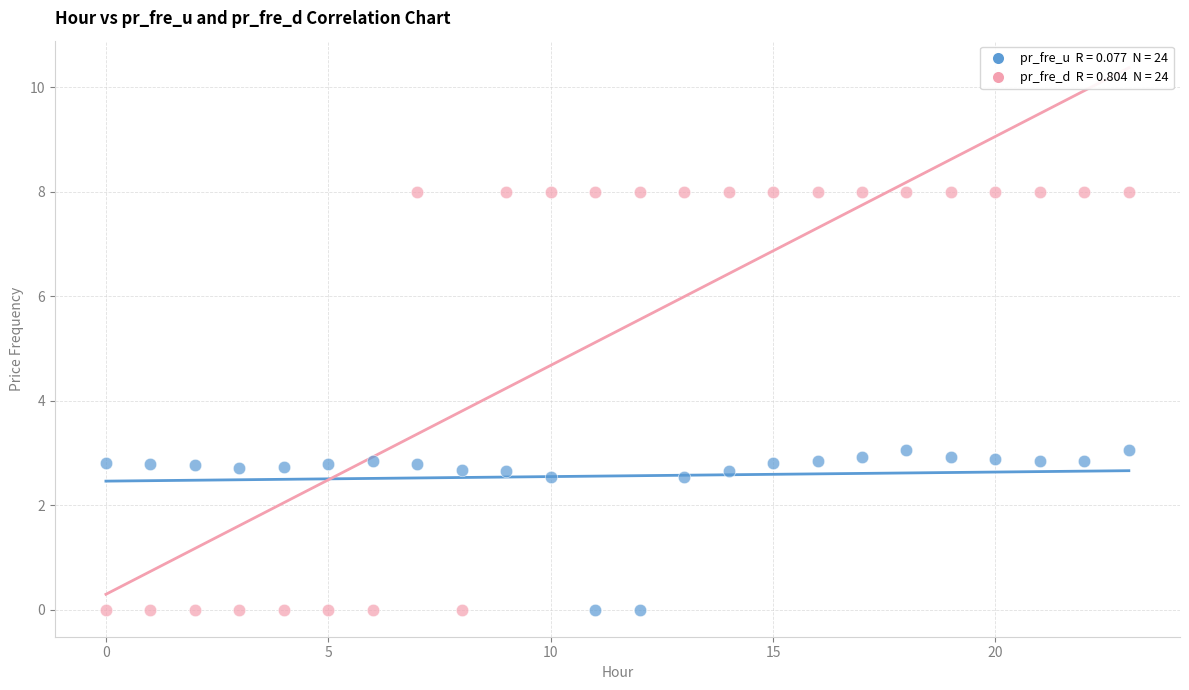

Across all data points, what is the range of Y values (max minus min)?

8.0